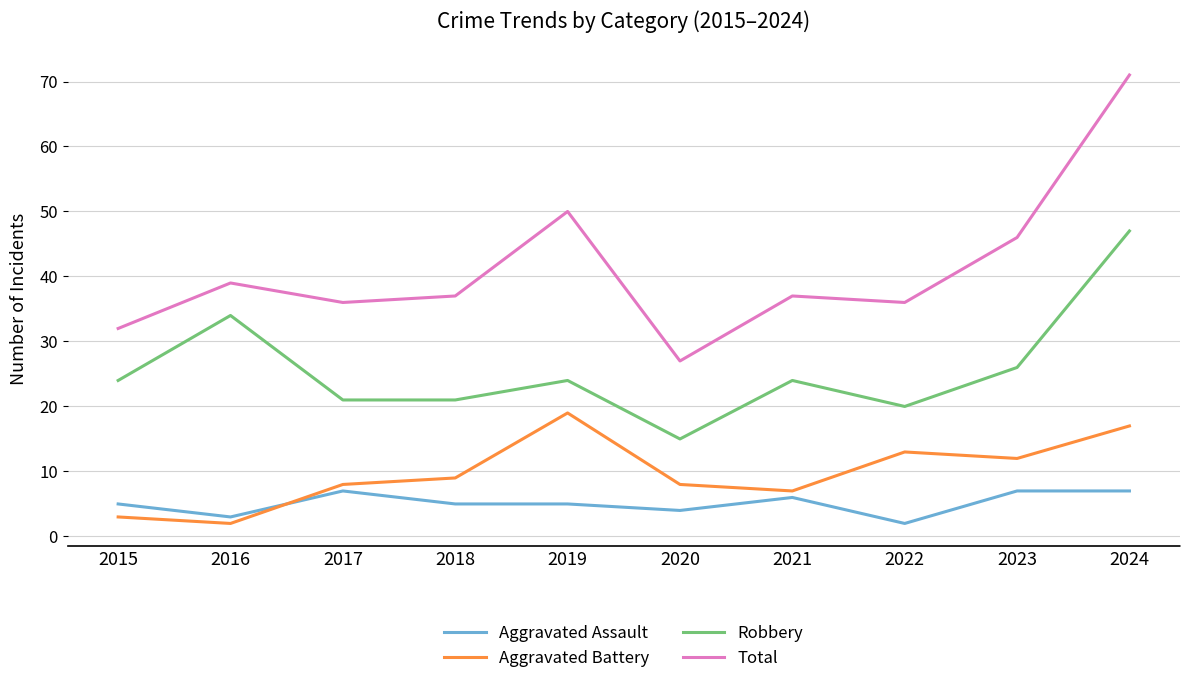

What are all the series names shown in the legend?

Aggravated Assault, Aggravated Battery, Robbery, Total